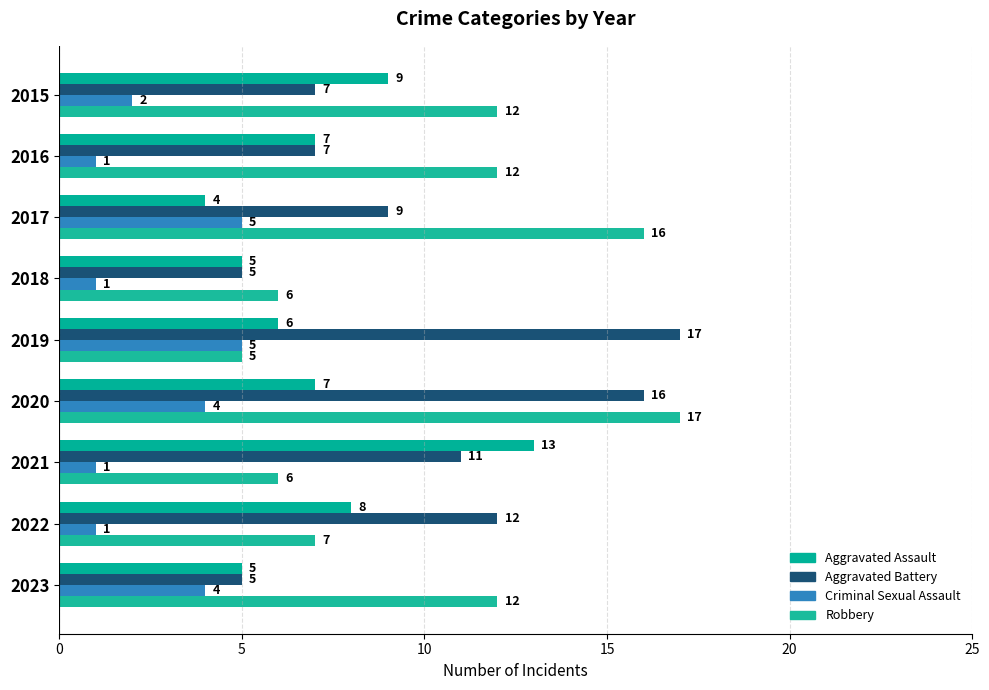

How many distinct data groups are displayed?

4